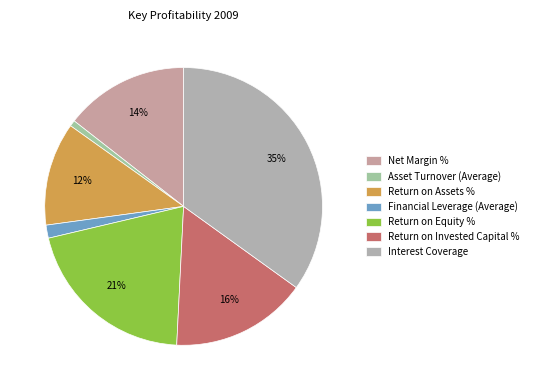

Does Financial Leverage (Average) represent more than half of the total?

No